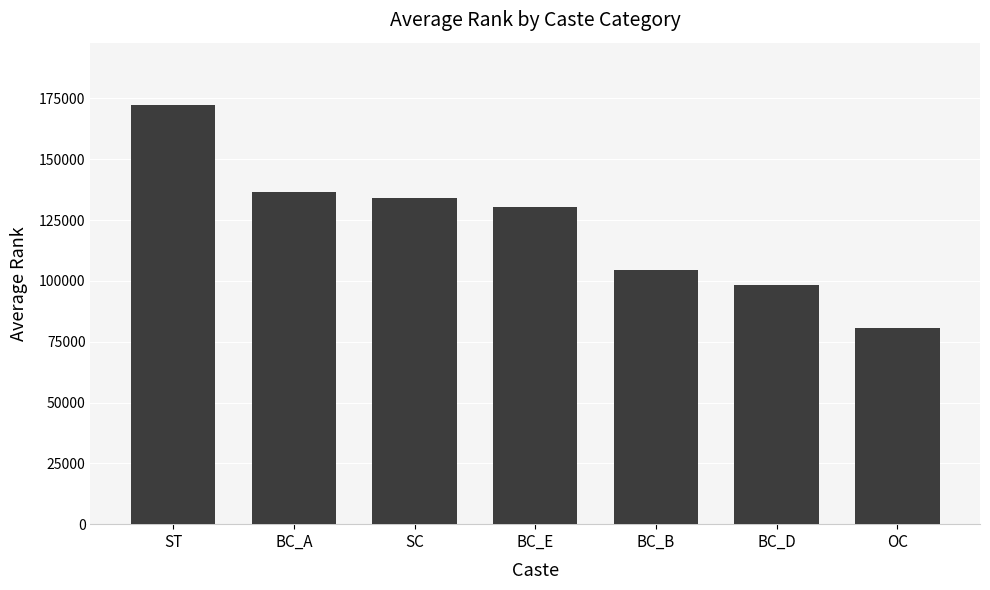

Does the chart contain stacked bars?

No